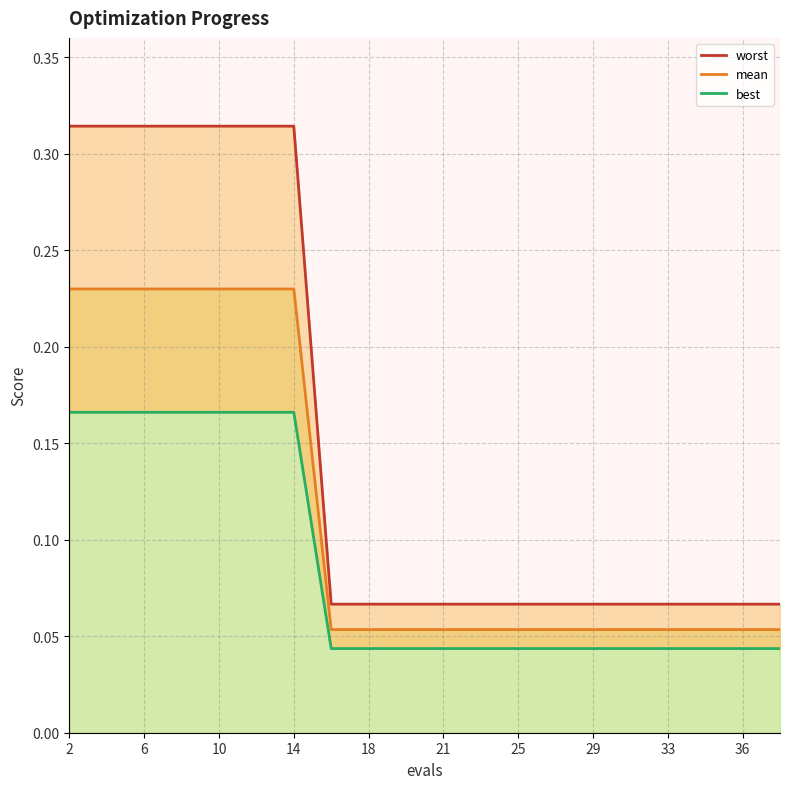

The value of best line at 13 is 0.1. True or false?

False